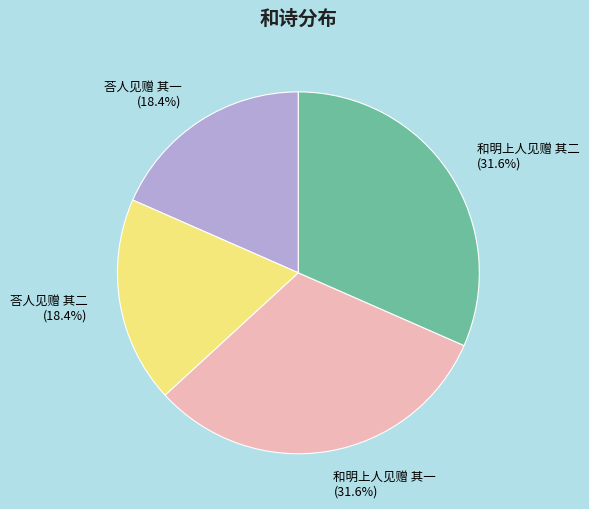

Does 荅人见赠 其一 represent more than half of the total?

No